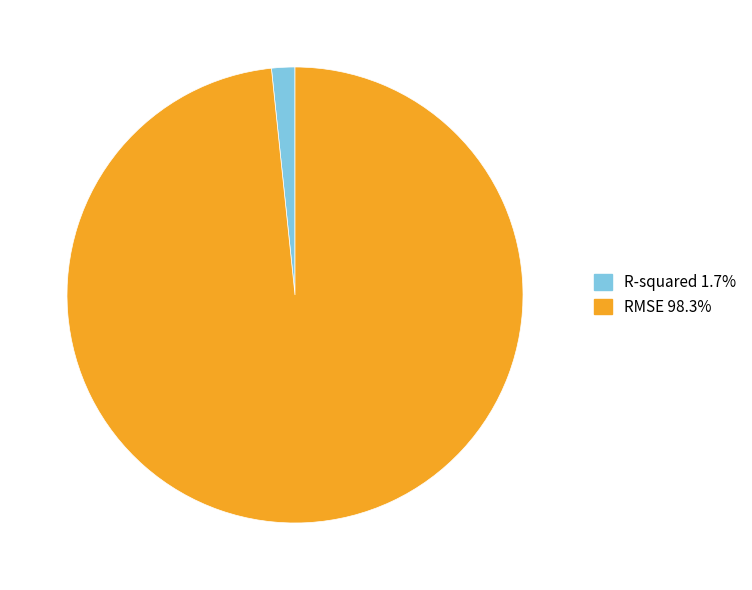

Which slice is the smallest?

R-squared